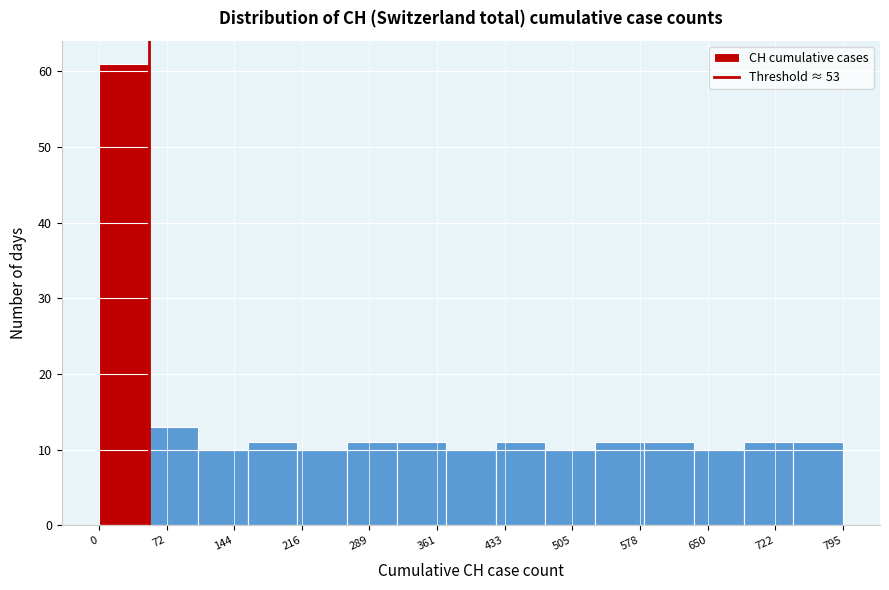

Reading left to right, transcribe this chart: for each bar, give the range it covers on the x-axis and its height. Neither the bar edges nor the heights are printed on the chart, so give them approximately, as read against the axes.

0 to 53: 61
53 to 106: 13
106 to 159: 10
159 to 212: 11
212 to 265: 10
265 to 318: 11
318 to 371: 11
371 to 424: 10
424 to 477: 11
477 to 530: 10
530 to 583: 11
583 to 636: 11
636 to 689: 10
689 to 742: 11
742 to 795: 11